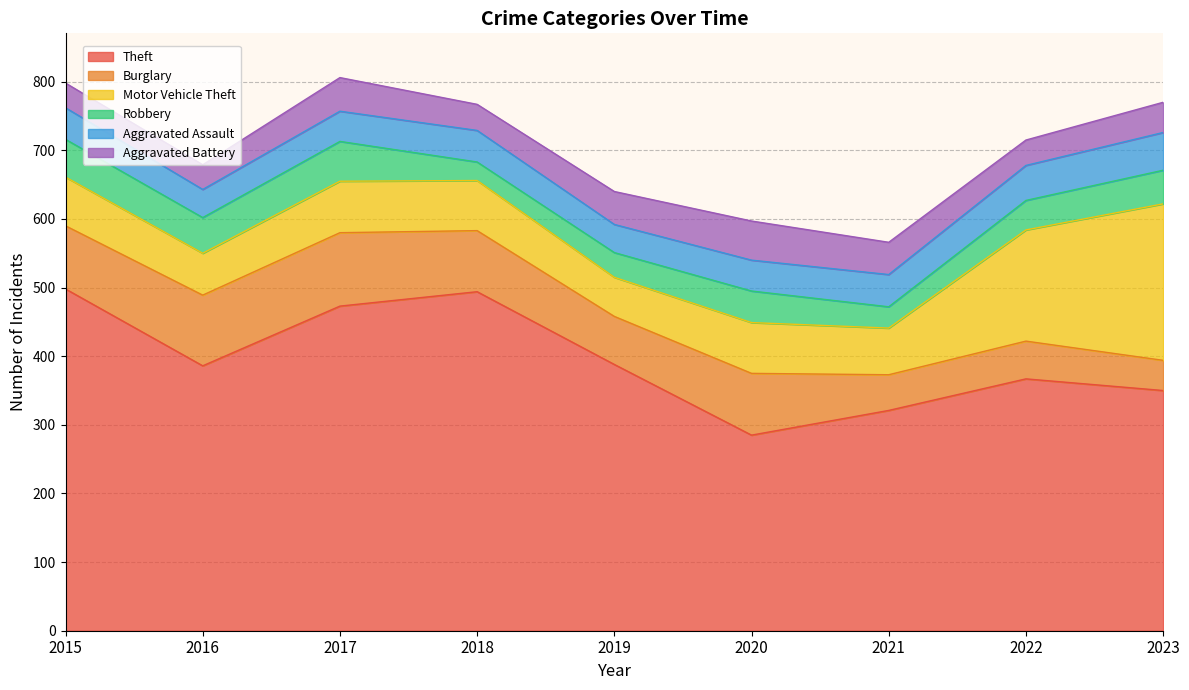

What are all the series names shown in the legend?

Theft, Burglary, Motor Vehicle Theft, Robbery, Aggravated Assault, Aggravated Battery